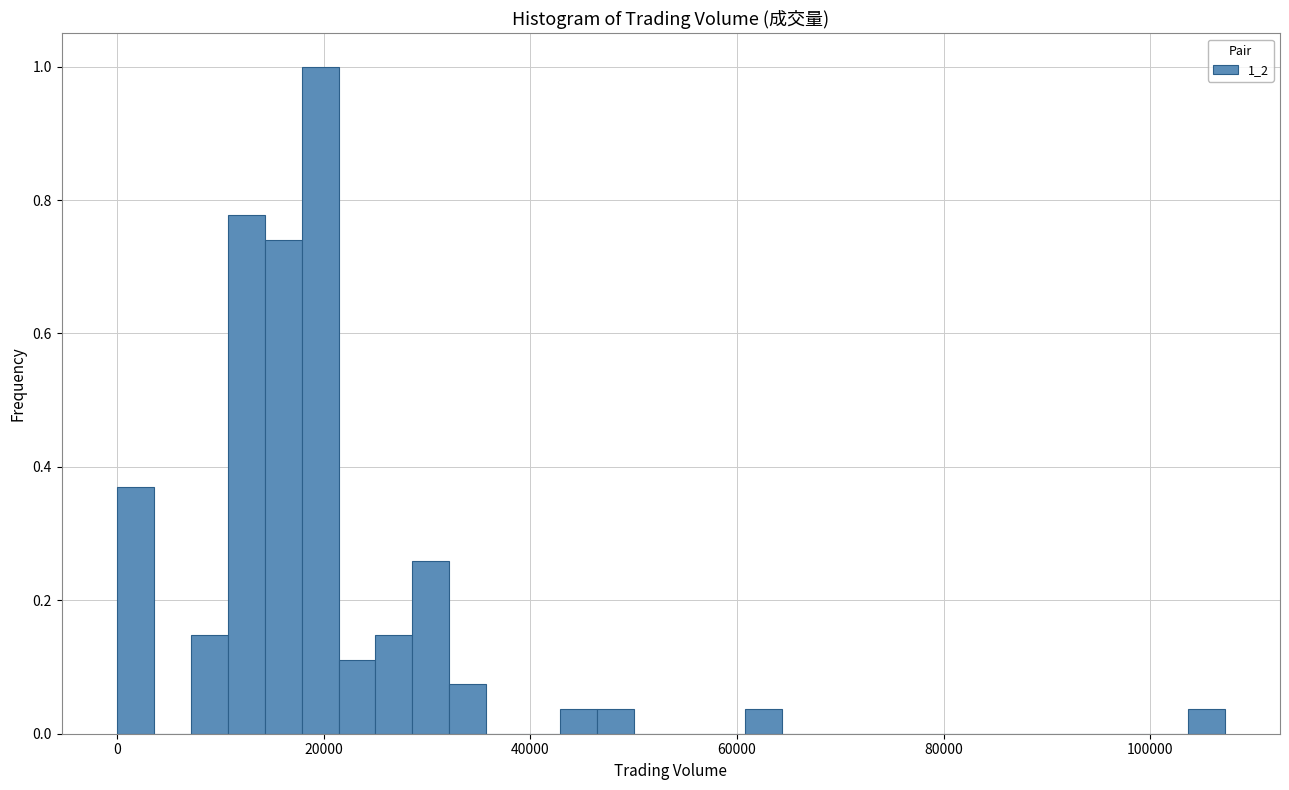

Around what value on the x-axis is the tallest bar? Give the approximate position of its centre, as read against the axis.

20000